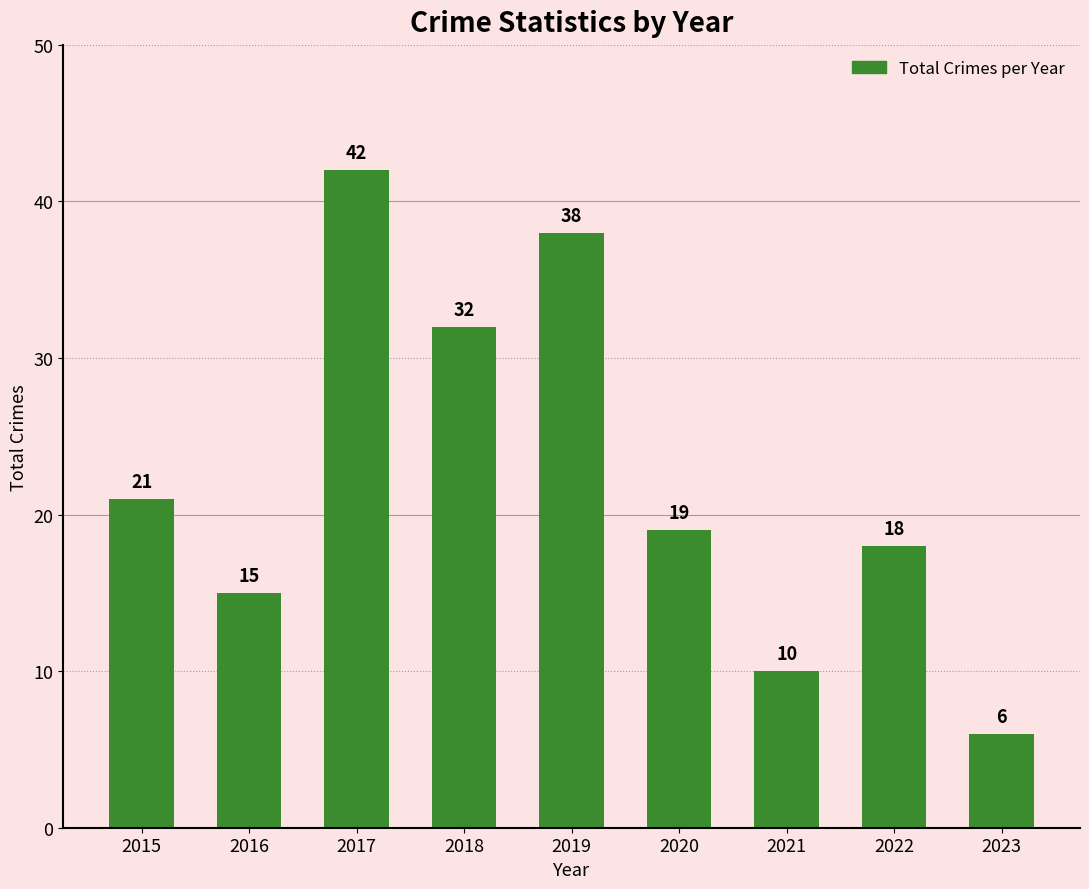

What is the minimum value shown in the chart?

6